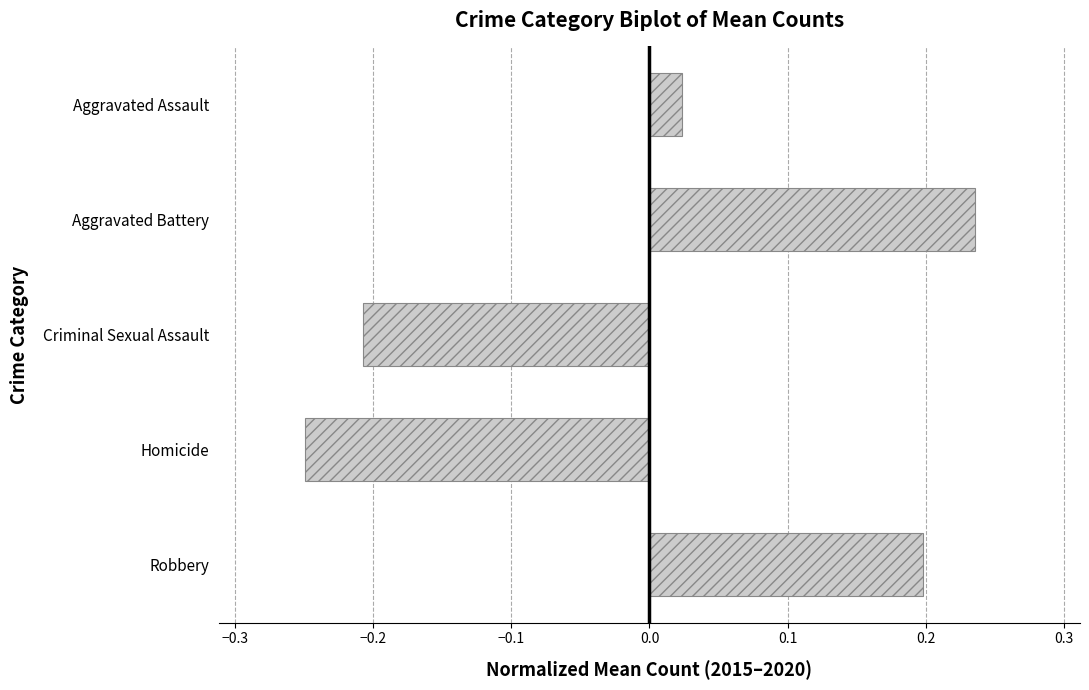

List the labels in order of value, largest first.

Aggravated Battery, Robbery, Aggravated Assault, Criminal Sexual Assault, Homicide